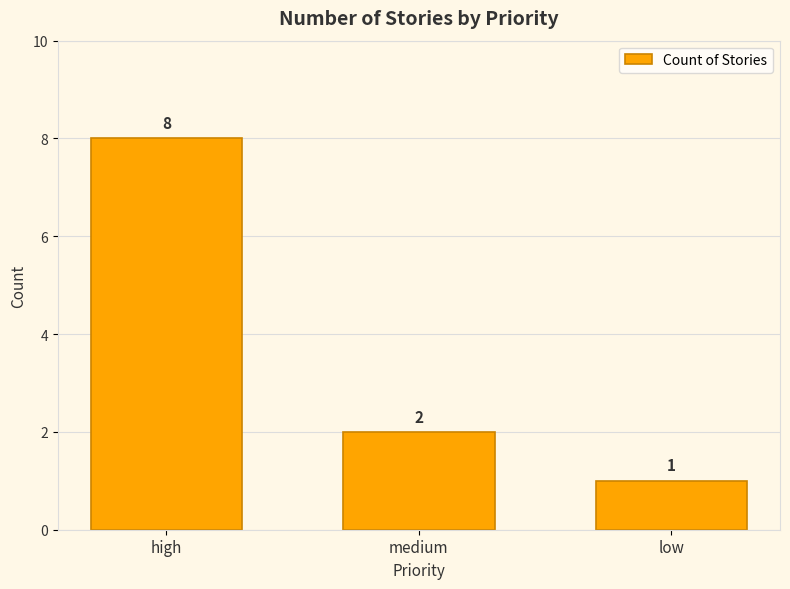

Rank the categories by value from highest to lowest.

high, medium, low